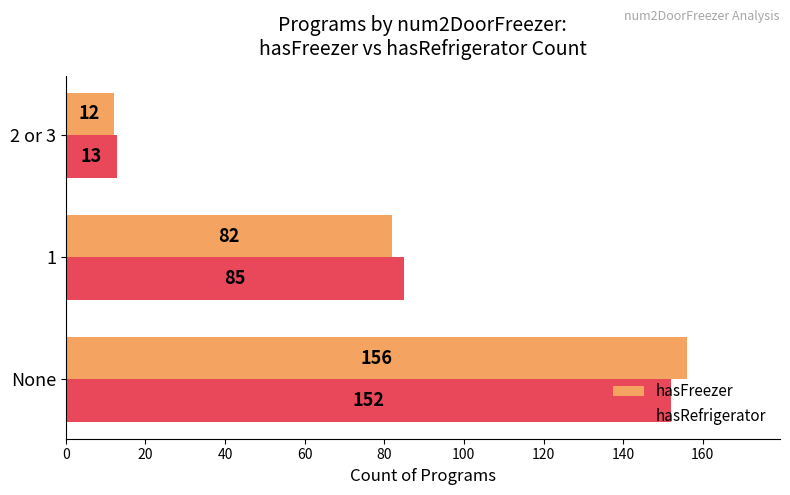

What is the sum of all hasRefrigerator values?

250